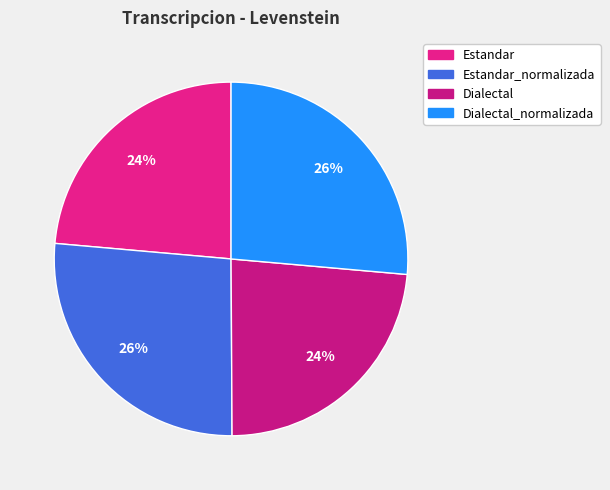

Which category has the smallest portion of the pie?

Dialectal